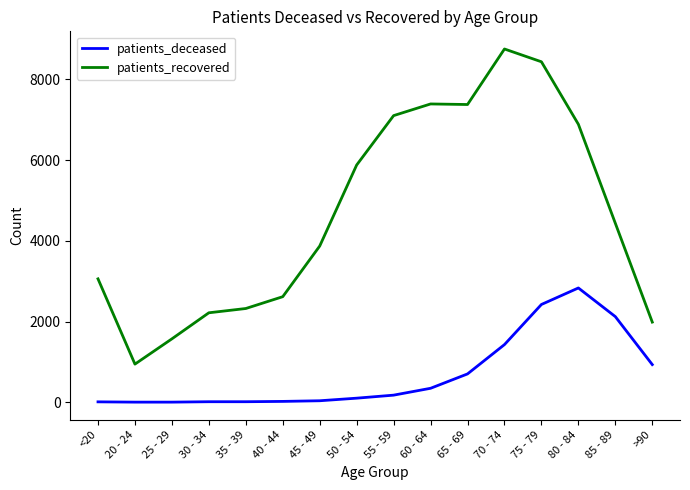

Is the value of patients_deceased at <20 greater than the value of patients_recovered at 45 - 49?

No